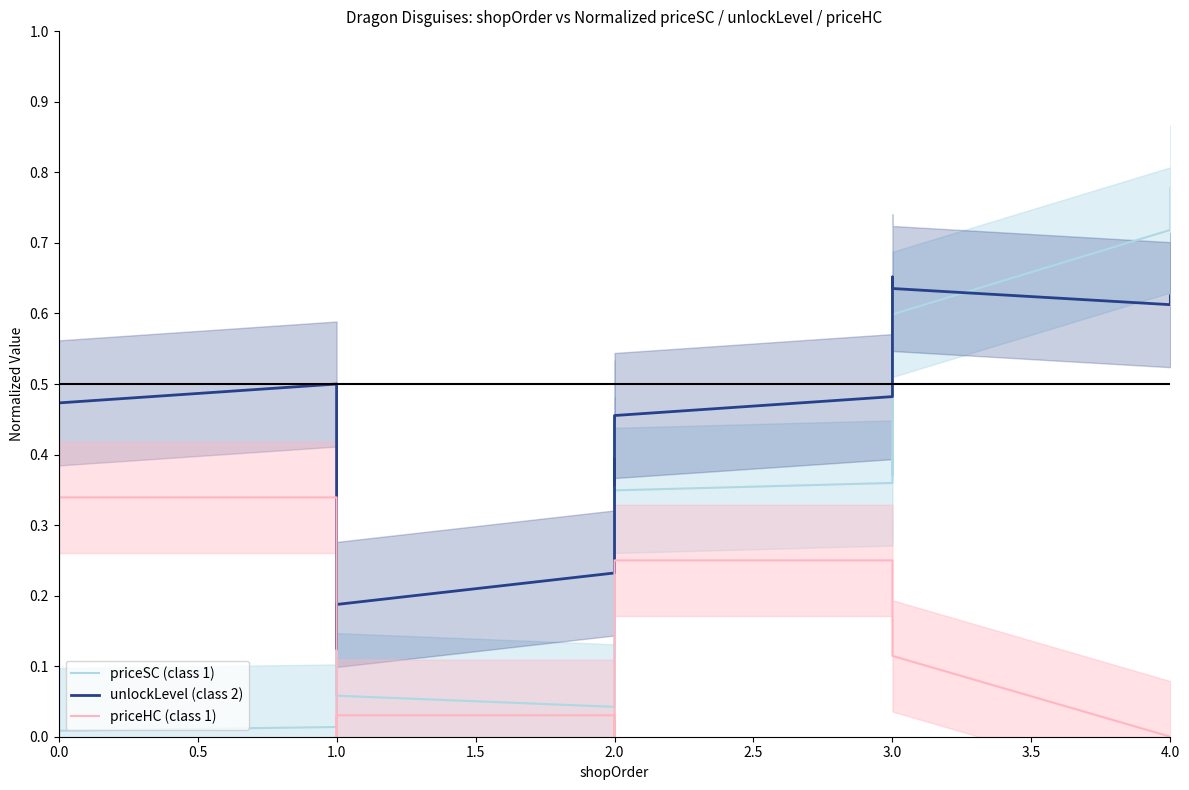

True or false: unlockLevel (class 2) and priceHC (class 1) cross at least once.

False